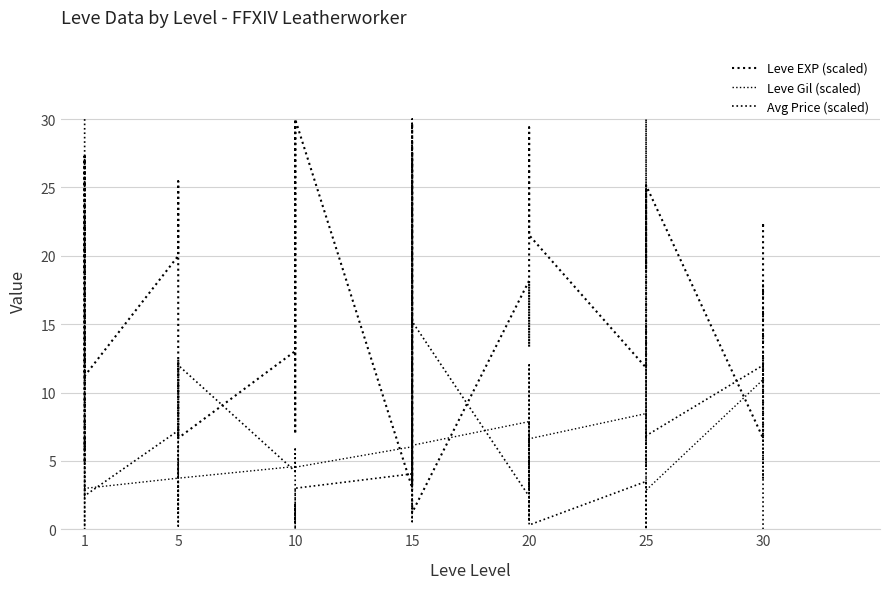

Between 30 and 20, which is larger?

20